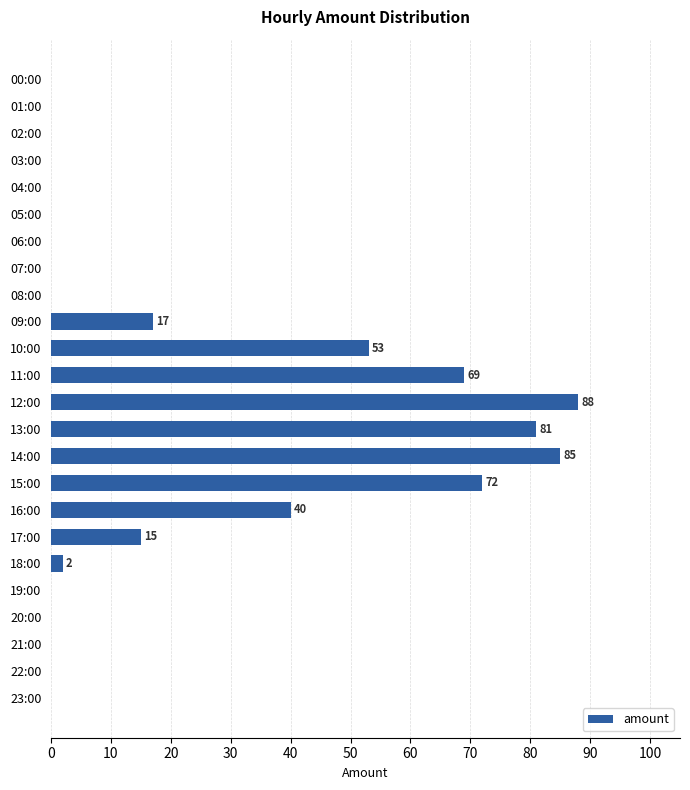

What is the change in value from 02:00 to 12:00?

+88